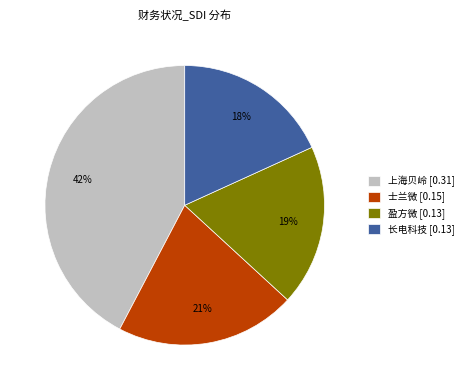

How many segments does this pie chart have?

4